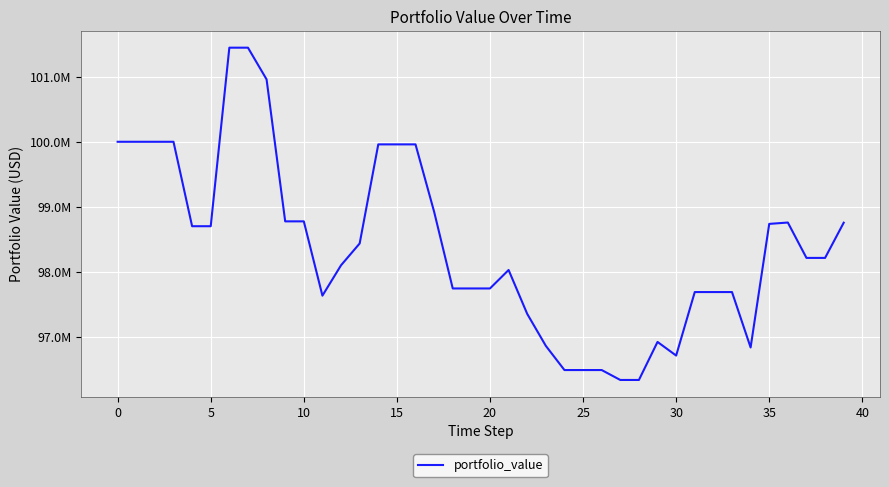

What is the difference between the maximum and minimum values?

5110289.2